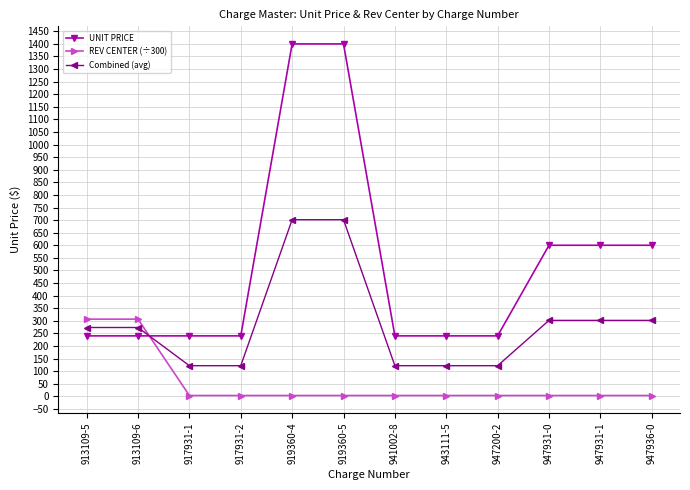

Is it true that Combined (avg) equals 301.5 at 947936-0?

True